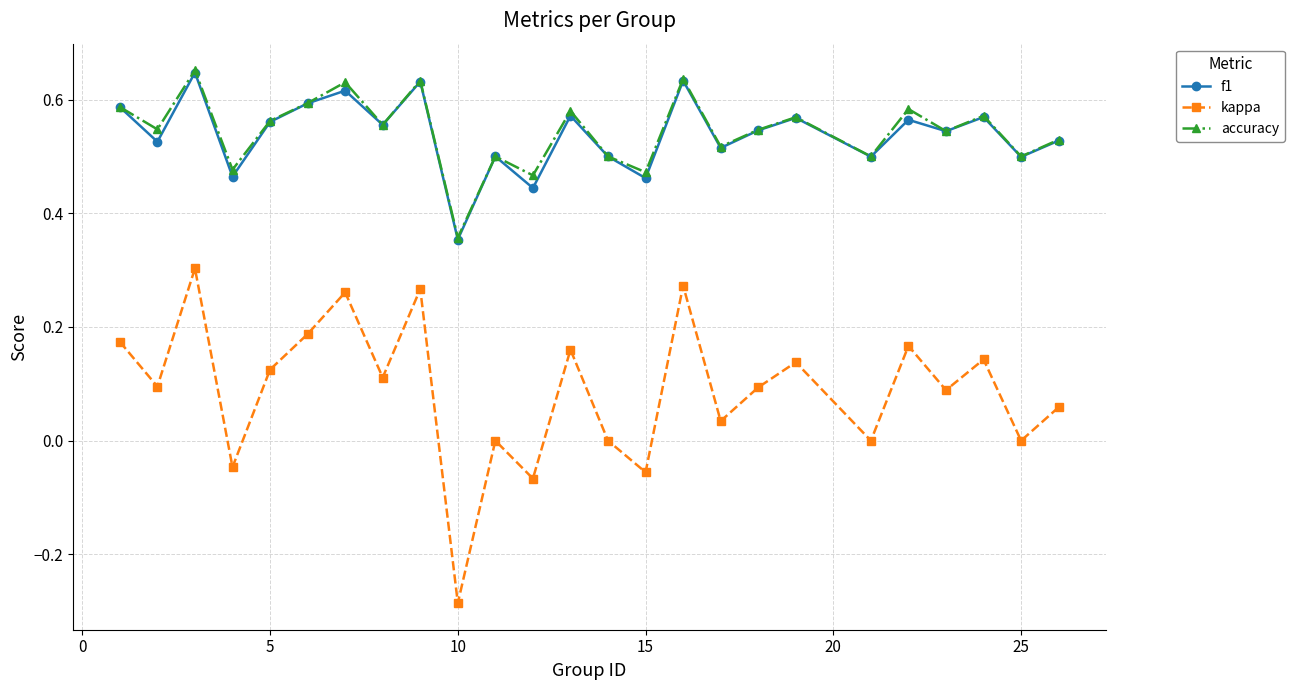

True or false: f1 and kappa intersect in this chart.

False